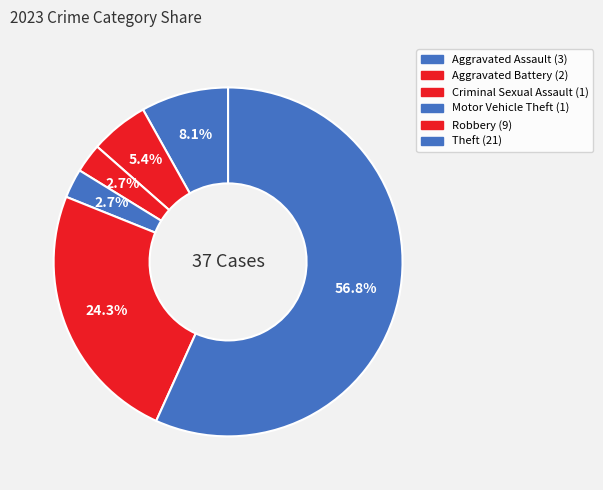

What is the largest slice in the pie chart?

Theft